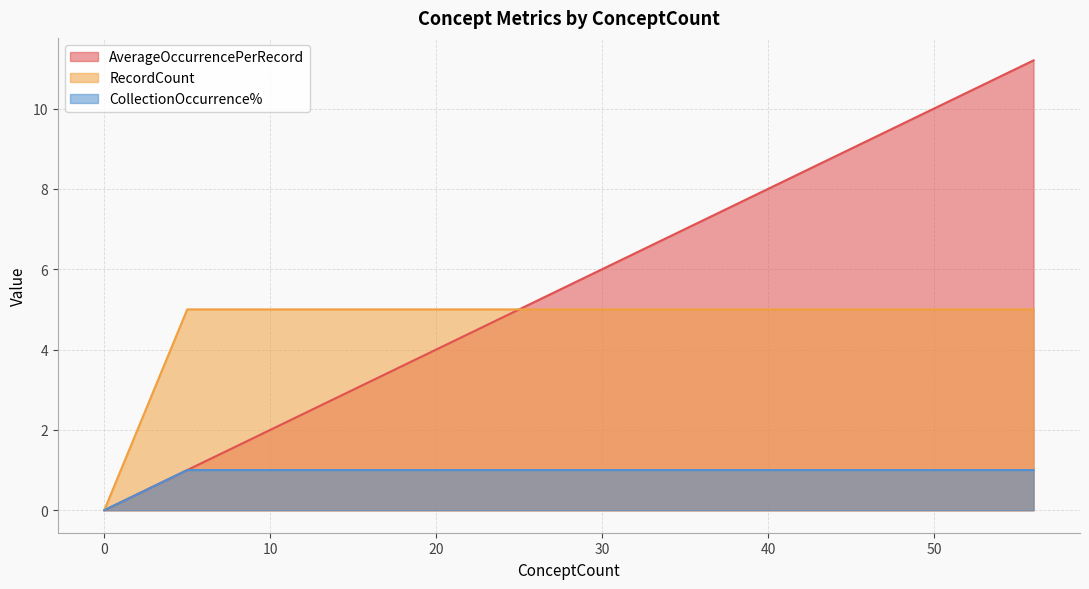

What are all the series names shown in the legend?

AverageOccurrencePerRecord, RecordCount, CollectionOccurrence%